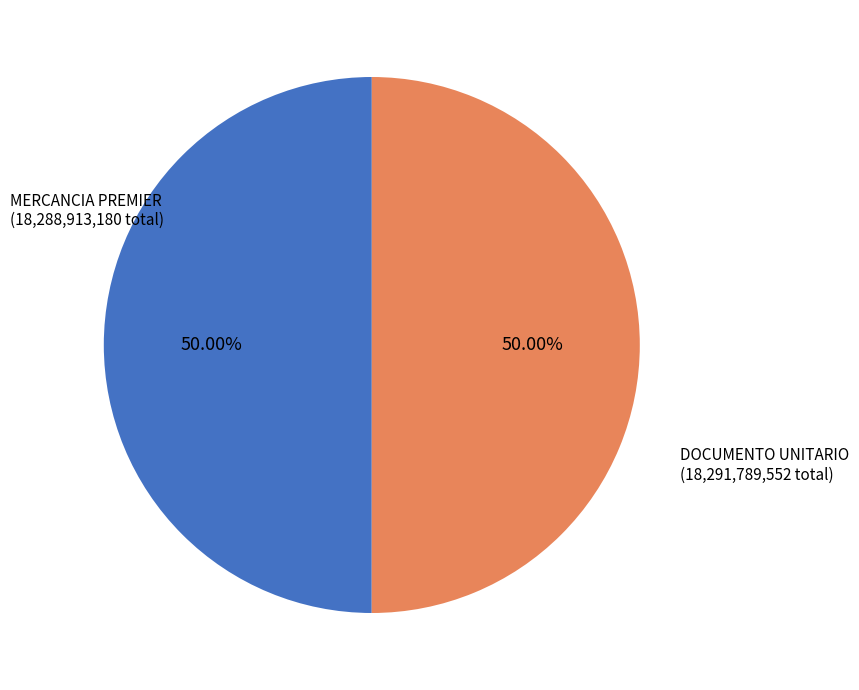

How many slices are in this pie chart?

2